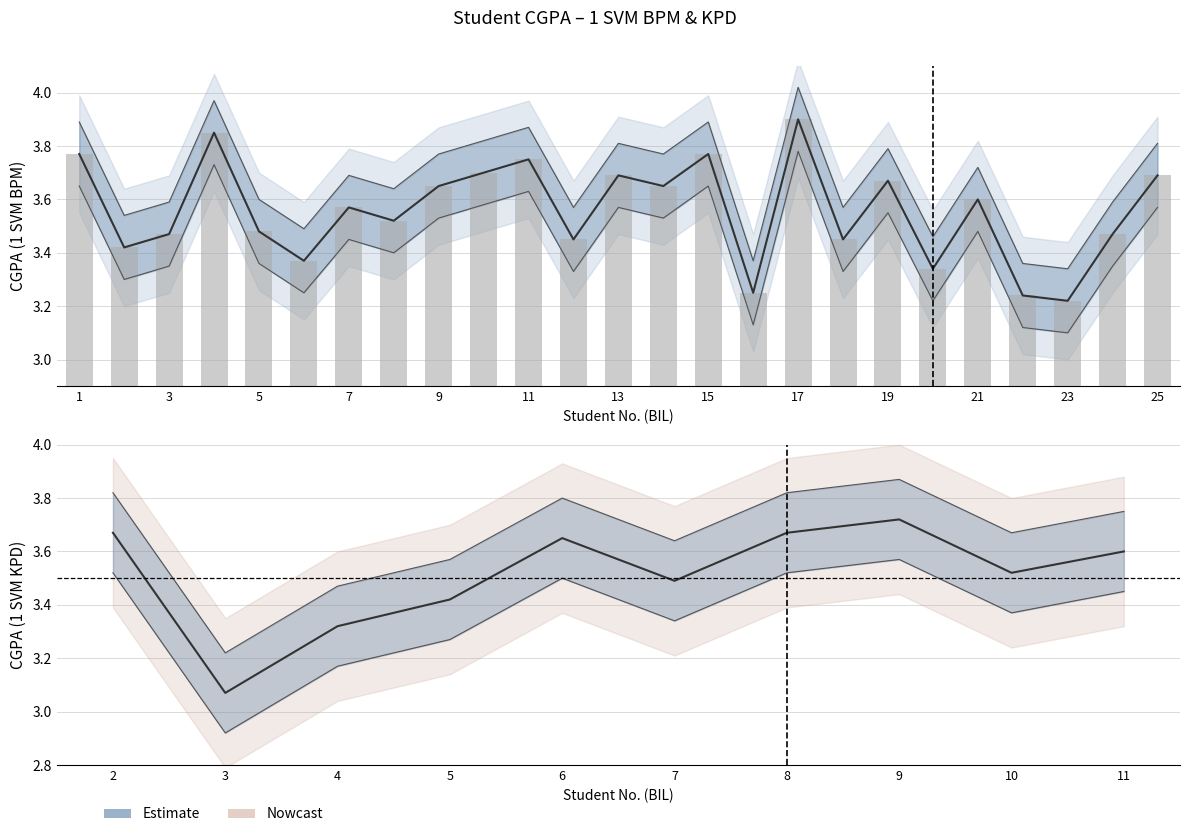

What is the value of the 1st bar from the left?

3.7